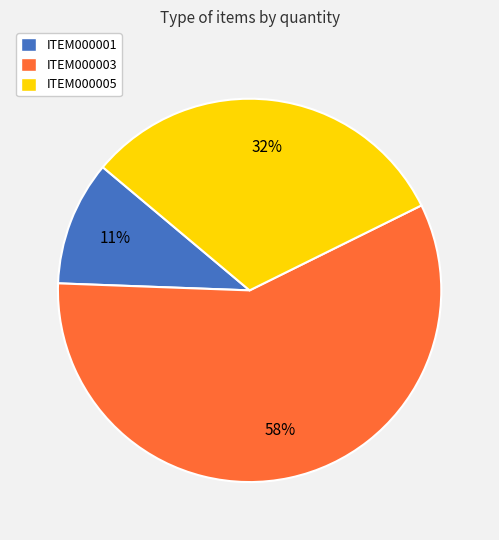

How many slices are in this pie chart?

3